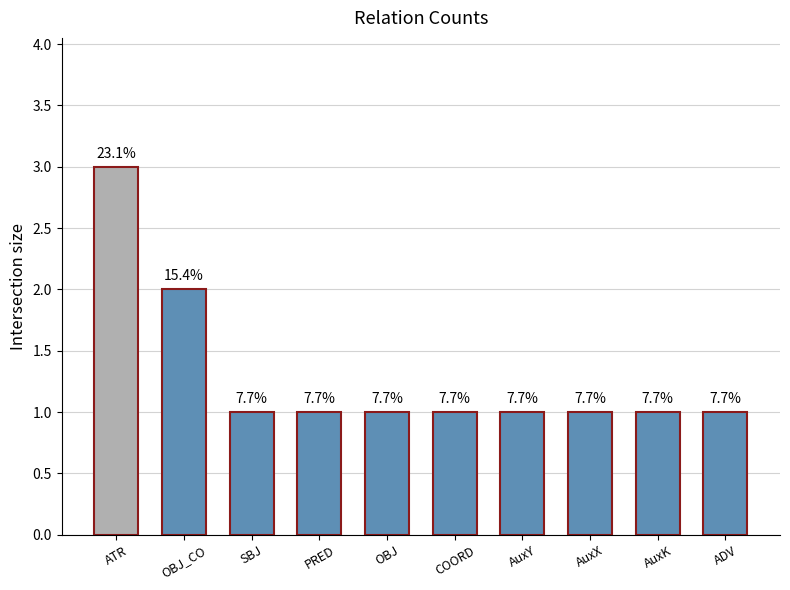

What is the value of the 5th bar from the left?

1